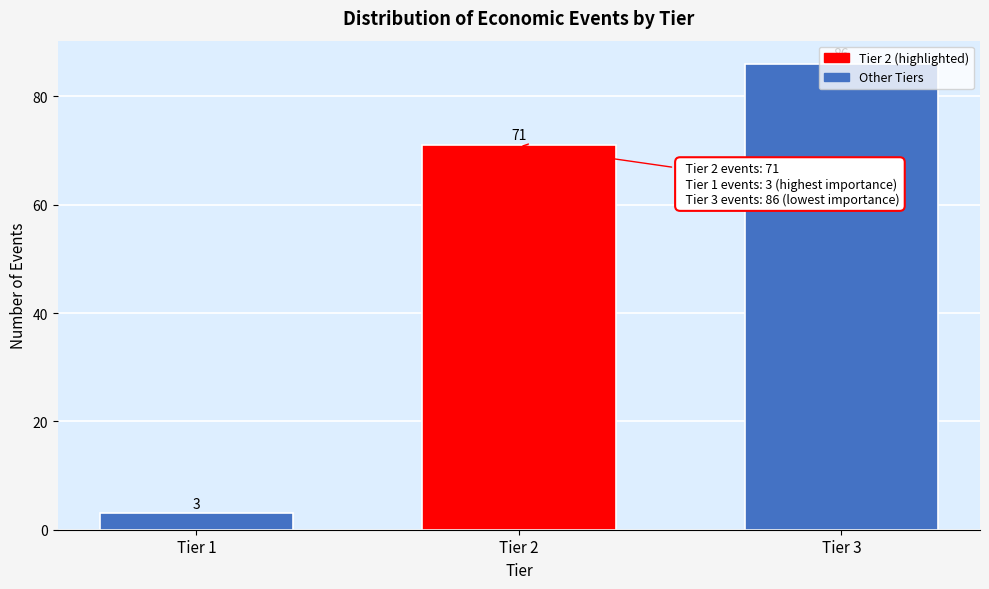

What is the approximate value at Tier 3?

86